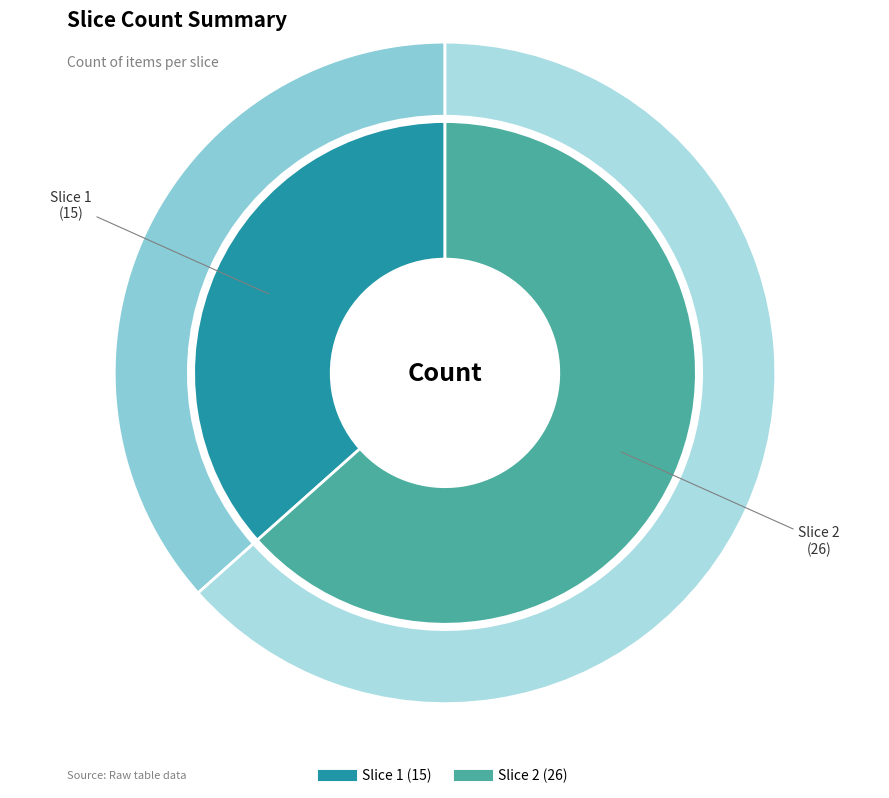

The 1 slice represents 44% of the pie. True or false?

False